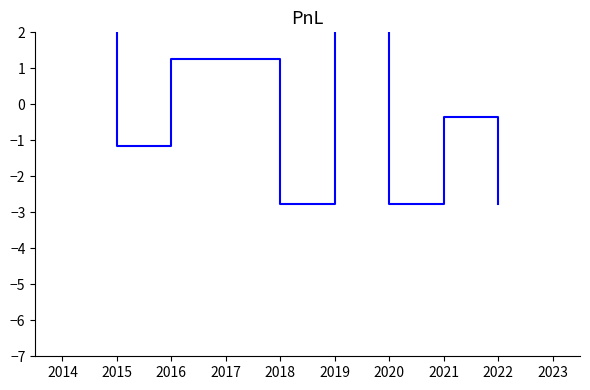

Is this an area chart (filled region under the line)?

No